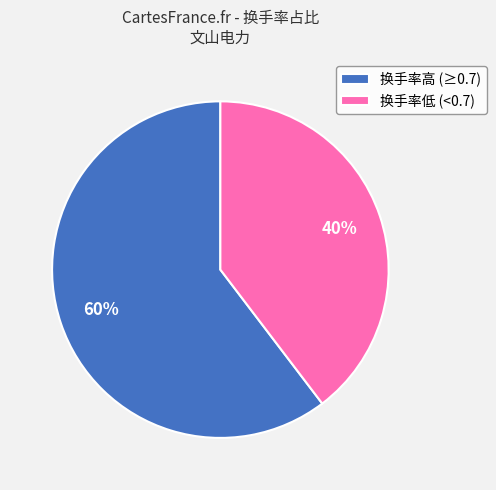

Does any single category account for the majority?

Yes